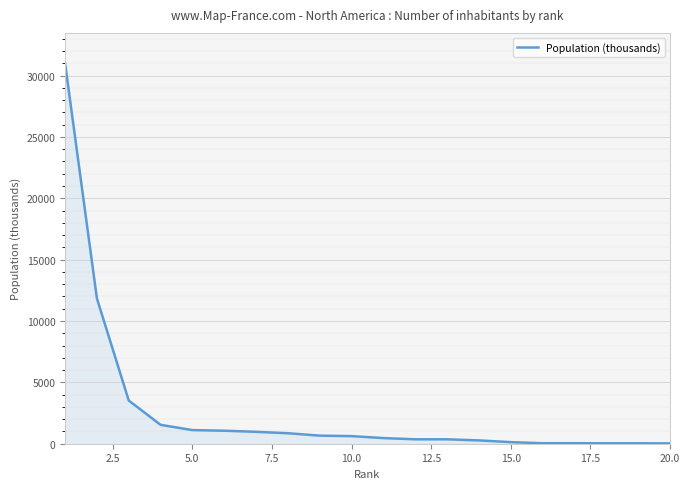

What is the maximum value shown in the chart?

31000